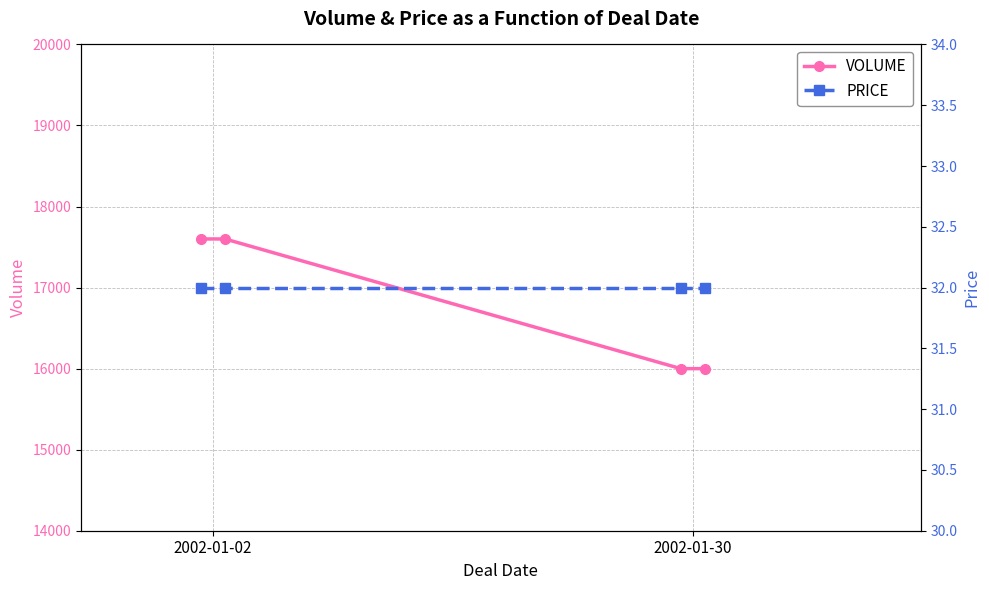

What value does the PRICE series have at 2?

32